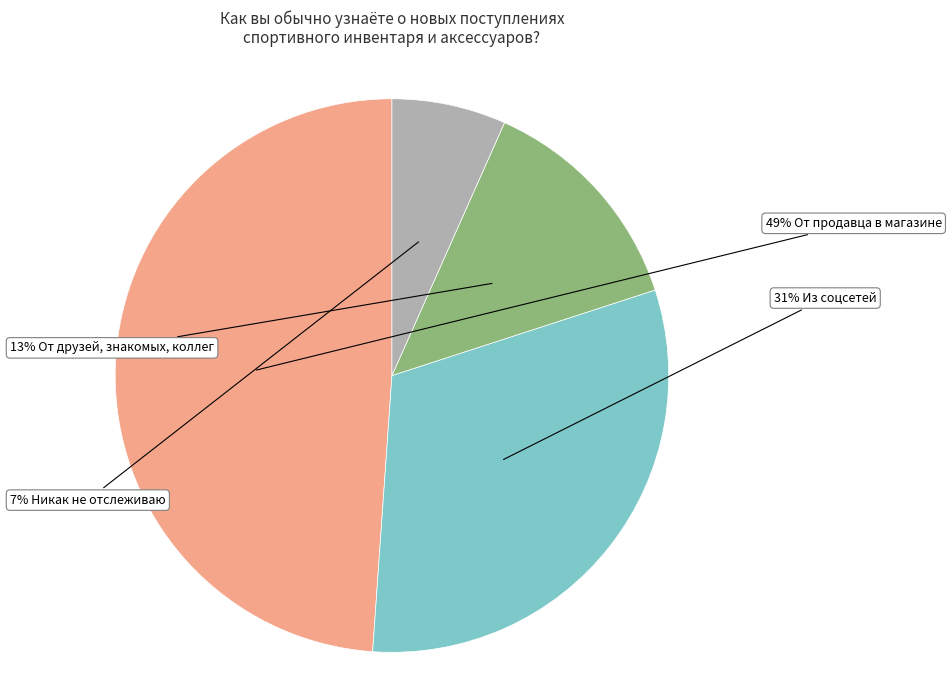

To the nearest percent, what is the average slice percentage?

25%